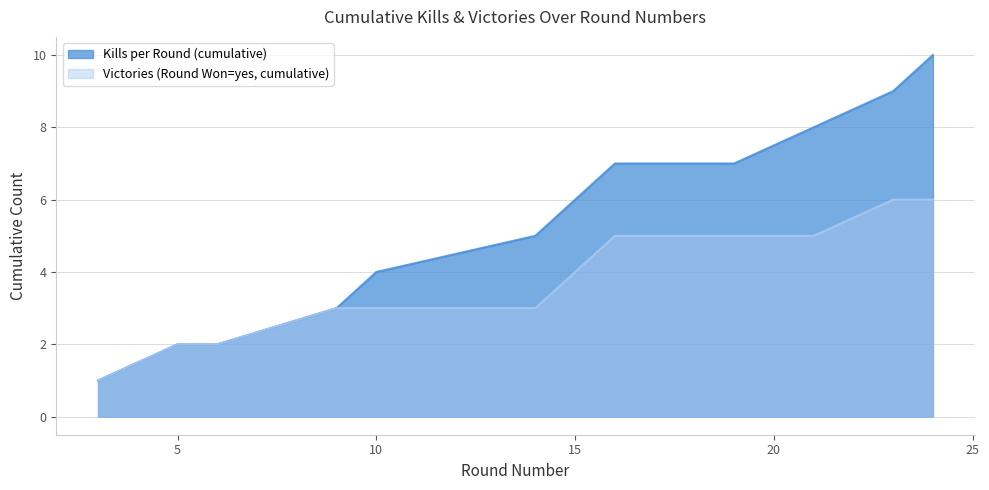

Does the chart display data point markers on the line(s)?

No